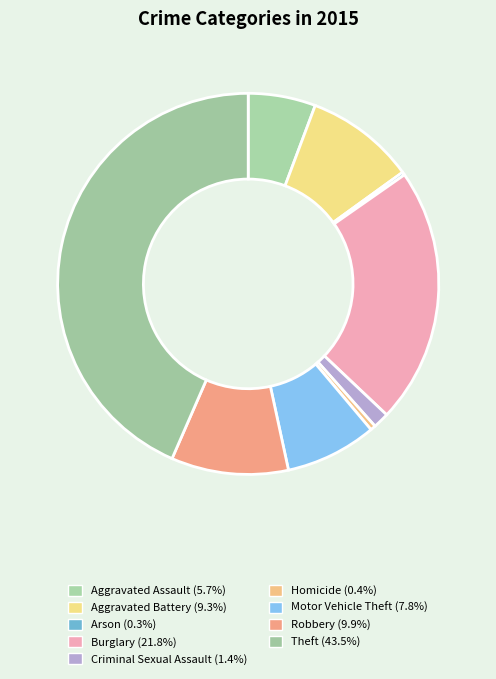

Is it true that Aggravated Assault is 1% of the pie?

False